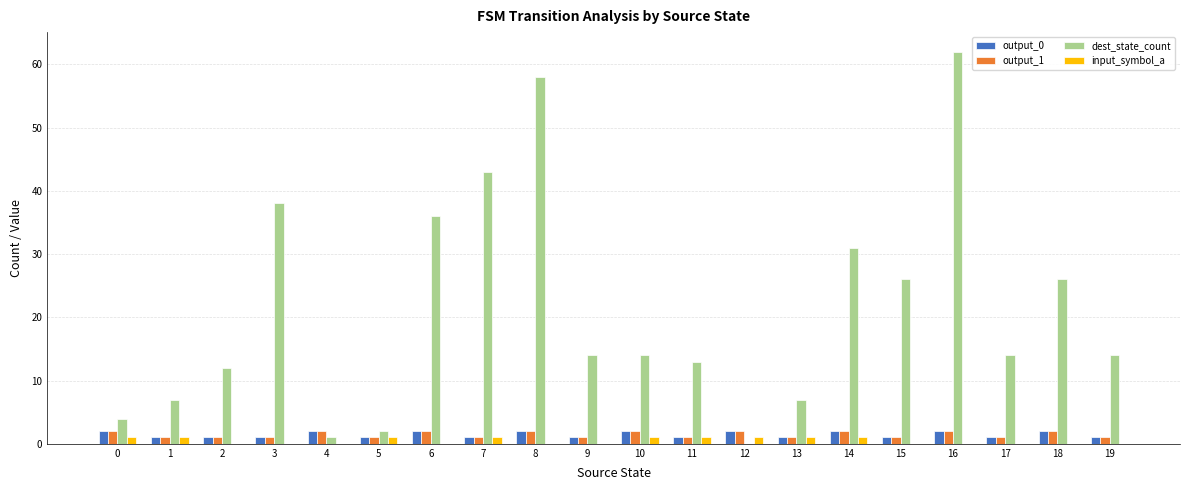

The output_0 series shows 2 at 18. True or false?

True